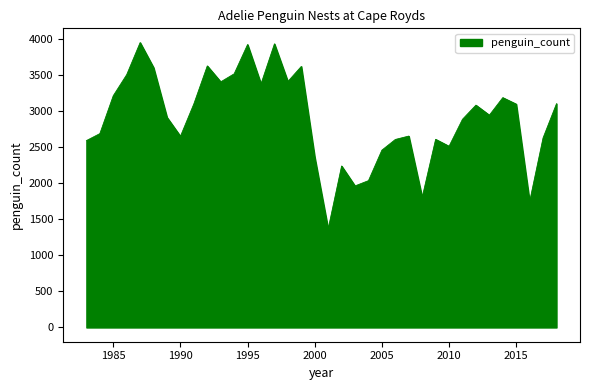

What is the maximum value shown in the chart?

3950.5